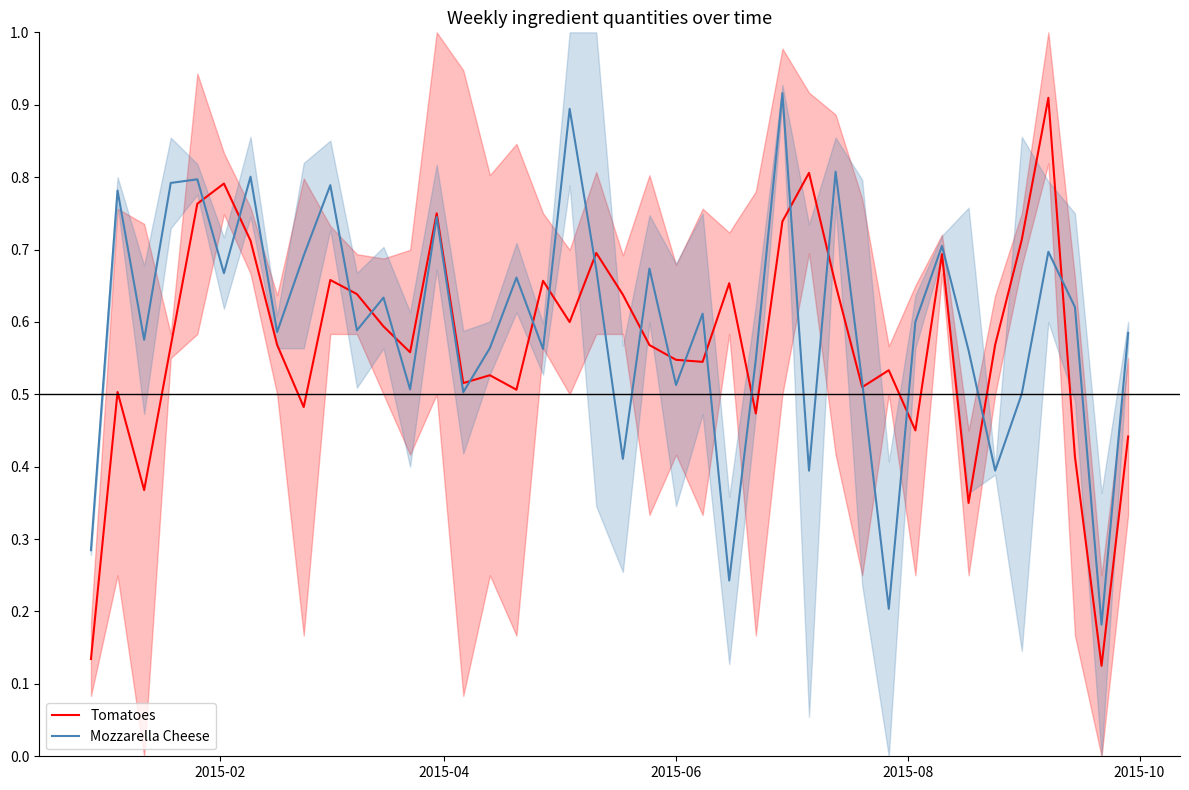

What is the sum of all Tomatoes values?

22.9